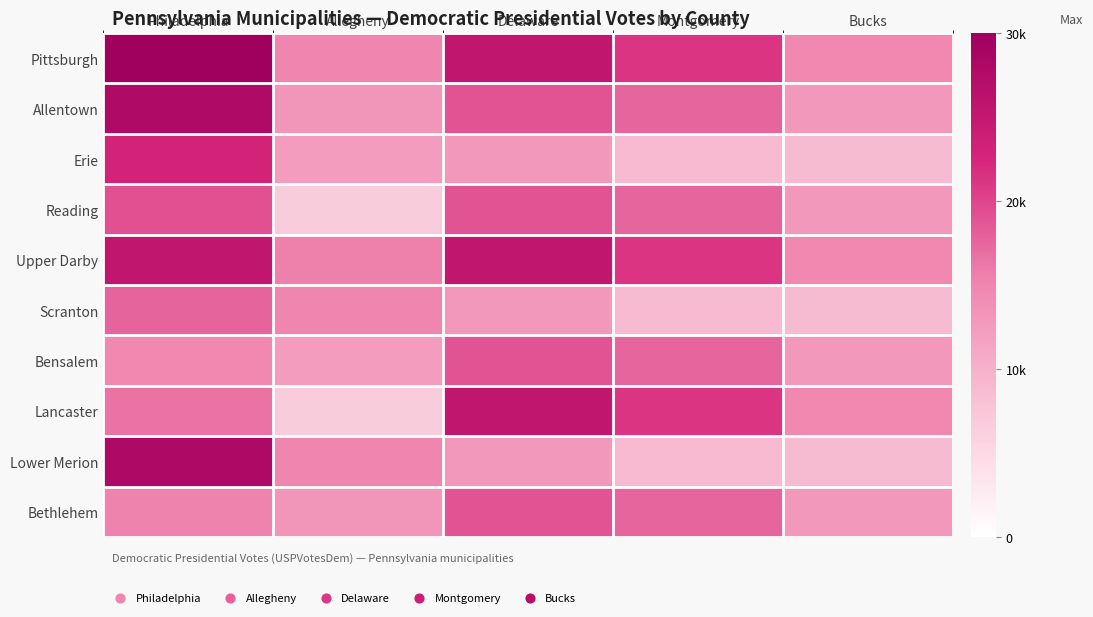

Reading left to right, what are all the values shown in this chart?

Pittsburgh: Philadelphia=116337	Allegheny=15010	Delaware=25475	Montgomery=21287	Bucks=14803
Allentown: Philadelphia=27783	Allegheny=13162	Delaware=18983	Montgomery=17501	Bucks=12952
Erie: Philadelphia=22797	Allegheny=12422	Delaware=12847	Montgomery=8826	Bucks=8679
Reading: Philadelphia=19189	Allegheny=6704	Delaware=18983	Montgomery=17501	Bucks=12952
Upper Darby: Philadelphia=25475	Allegheny=15549	Delaware=25475	Montgomery=21287	Bucks=14803
Scranton: Philadelphia=17692	Allegheny=15010	Delaware=12847	Montgomery=8826	Bucks=8679
Bensalem: Philadelphia=14803	Allegheny=12422	Delaware=18983	Montgomery=17501	Bucks=12952
Lancaster: Philadelphia=16623	Allegheny=6704	Delaware=25475	Montgomery=21287	Bucks=14803
Lower Merion: Philadelphia=27906	Allegheny=15010	Delaware=12847	Montgomery=8826	Bucks=8679
Bethlehem: Philadelphia=15303	Allegheny=13162	Delaware=18983	Montgomery=17501	Bucks=12952